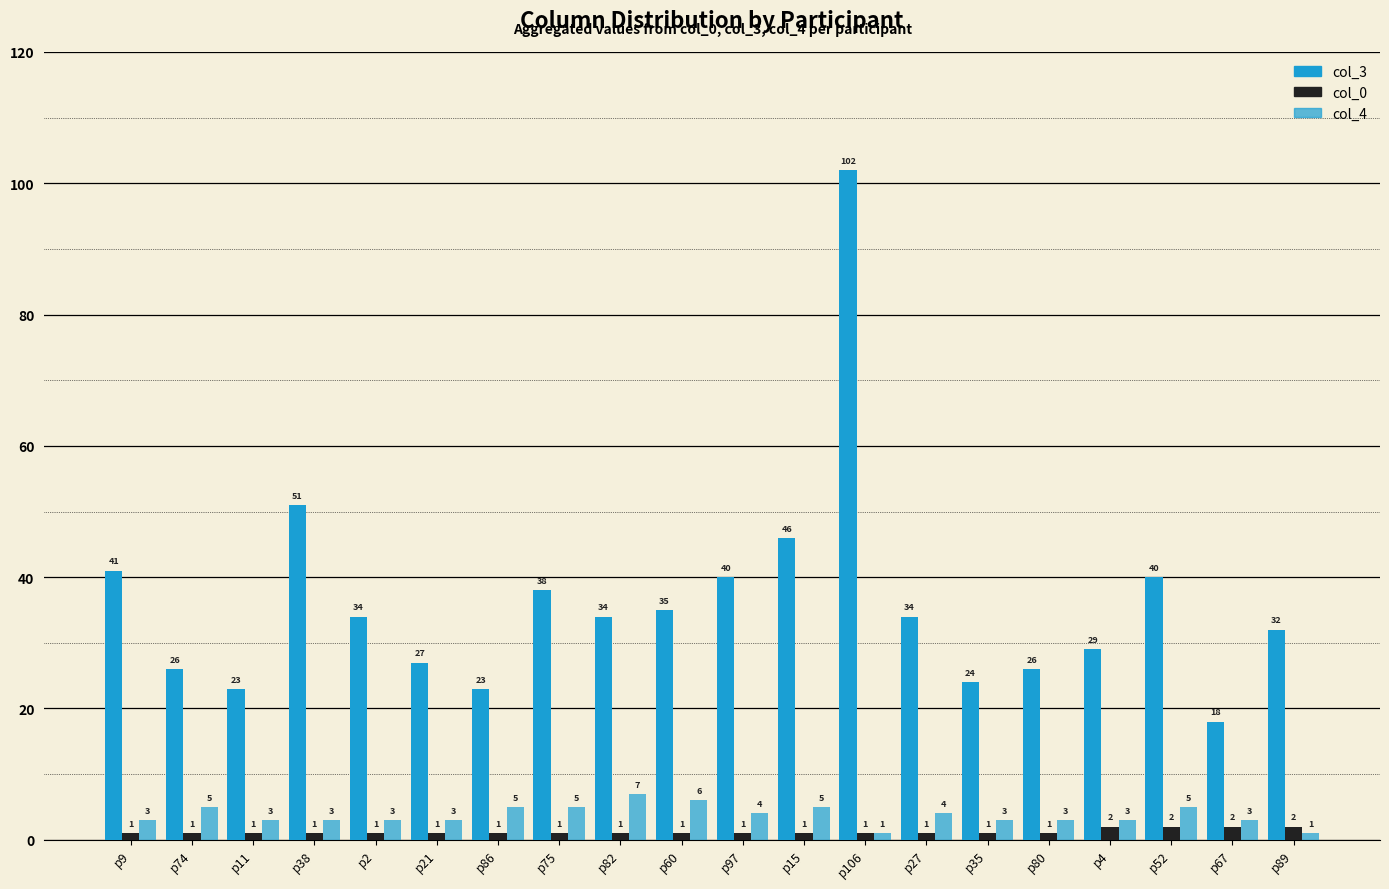

Is it true that col_3 equals 40 at p97?

True